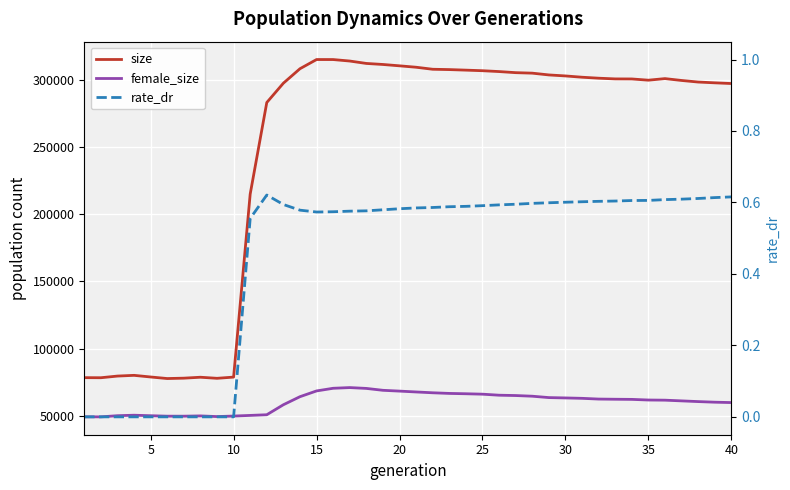

How many values in the size series are below 300731?

20